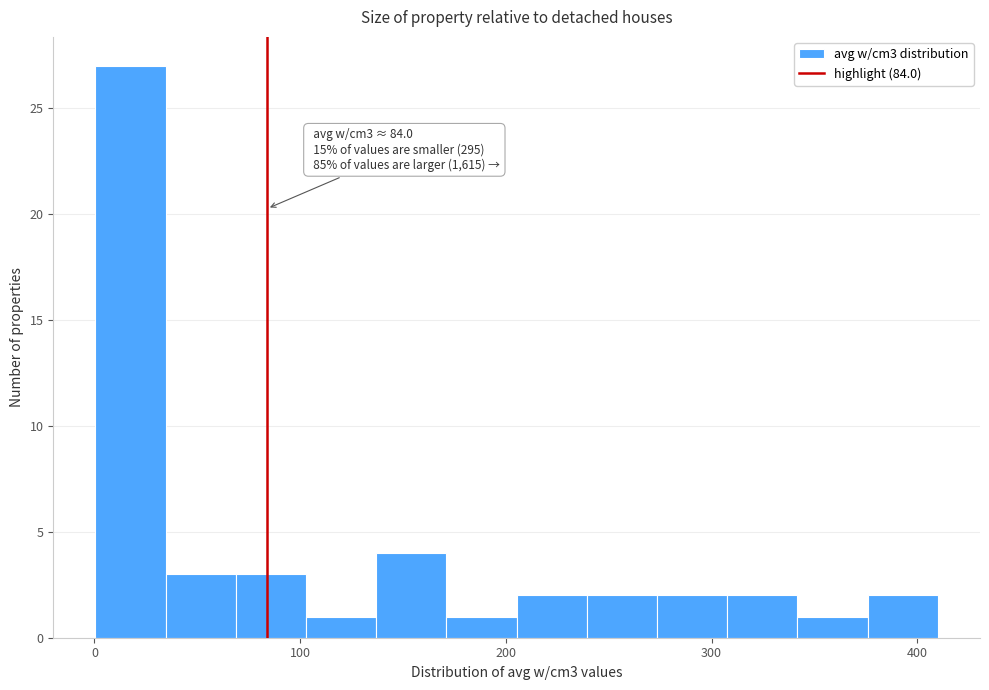

Read against the x-axis, roughly where is the centre of the tallest bar?

20